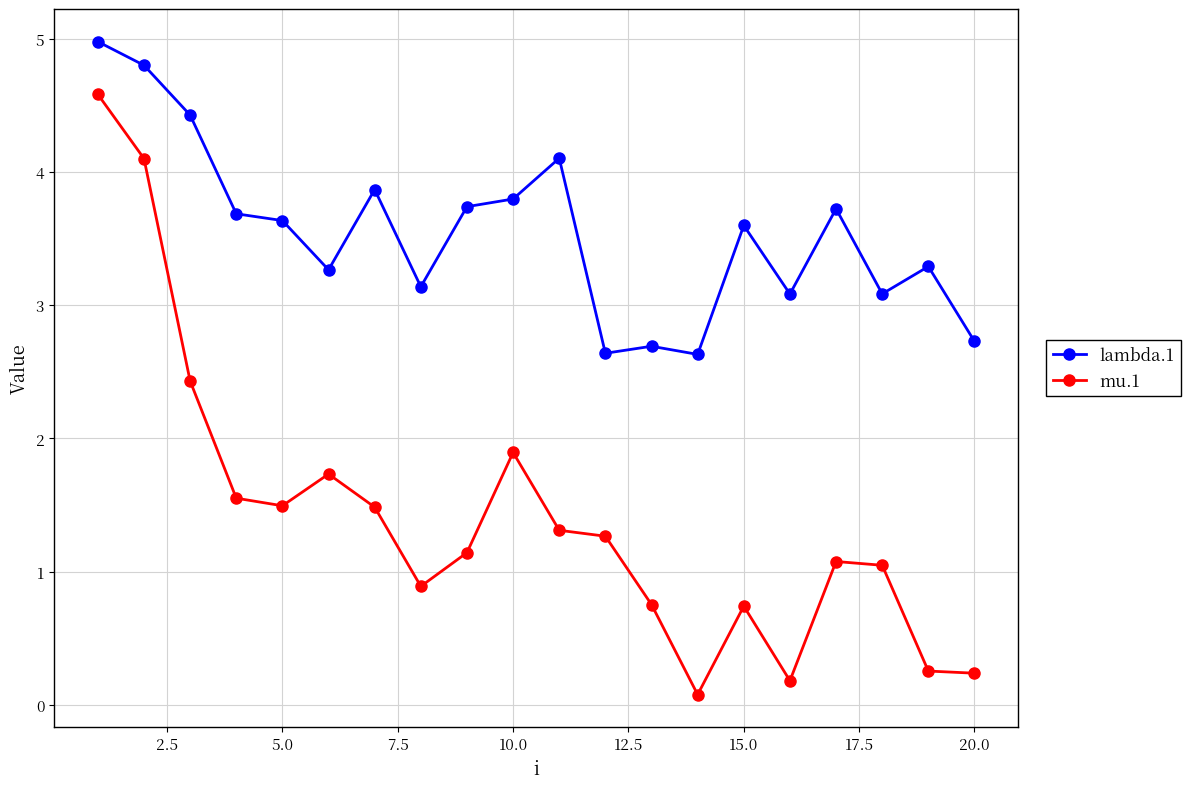

Does the chart display data point markers on the line(s)?

Yes